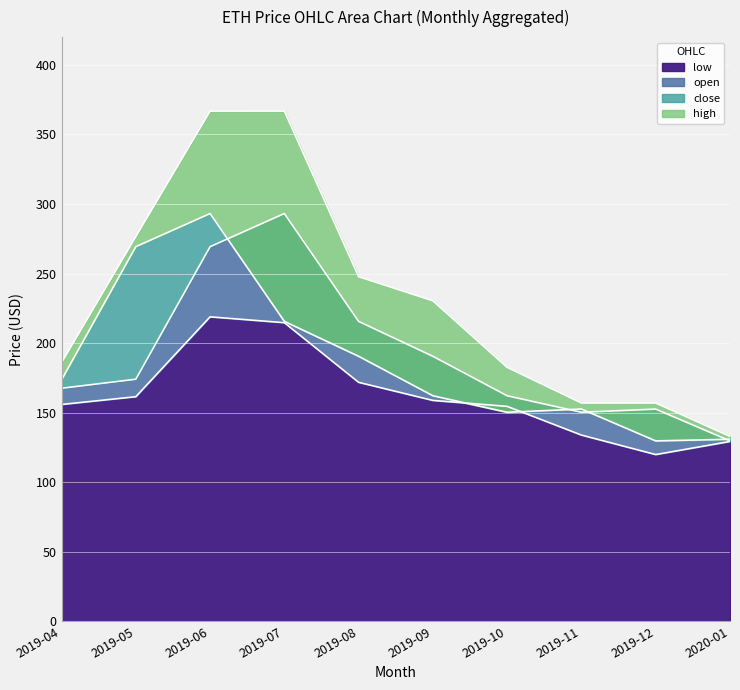

The value of high at 2019-07 is 248.5. True or false?

False